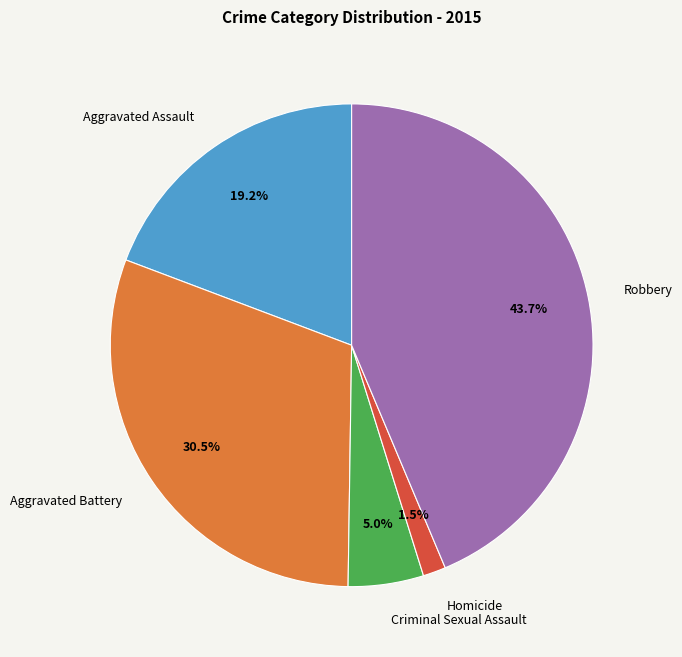

True or false: Robbery accounts for 57% of the total.

False